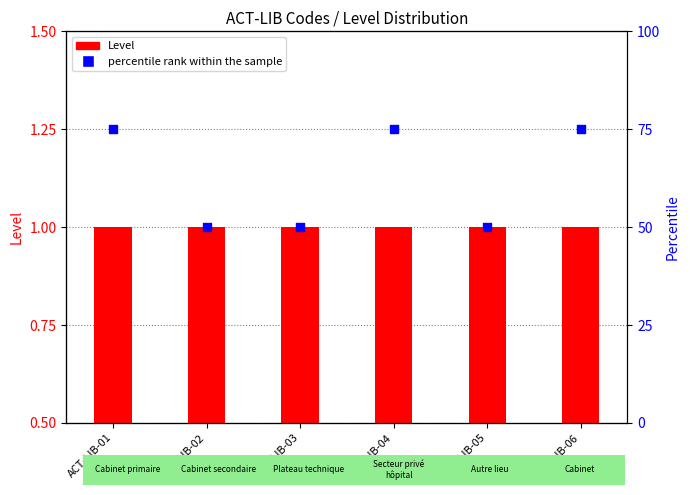

Which has a higher value, ACT-LIB-01 or ACT-LIB-04?

ACT-LIB-01